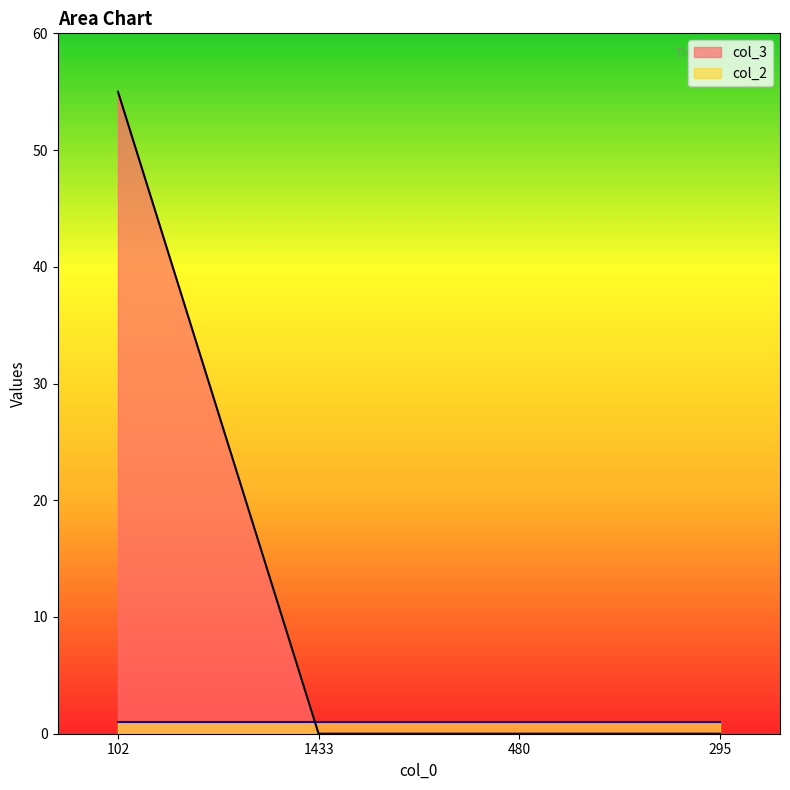

True or false: the data shows -37 at 480.

False